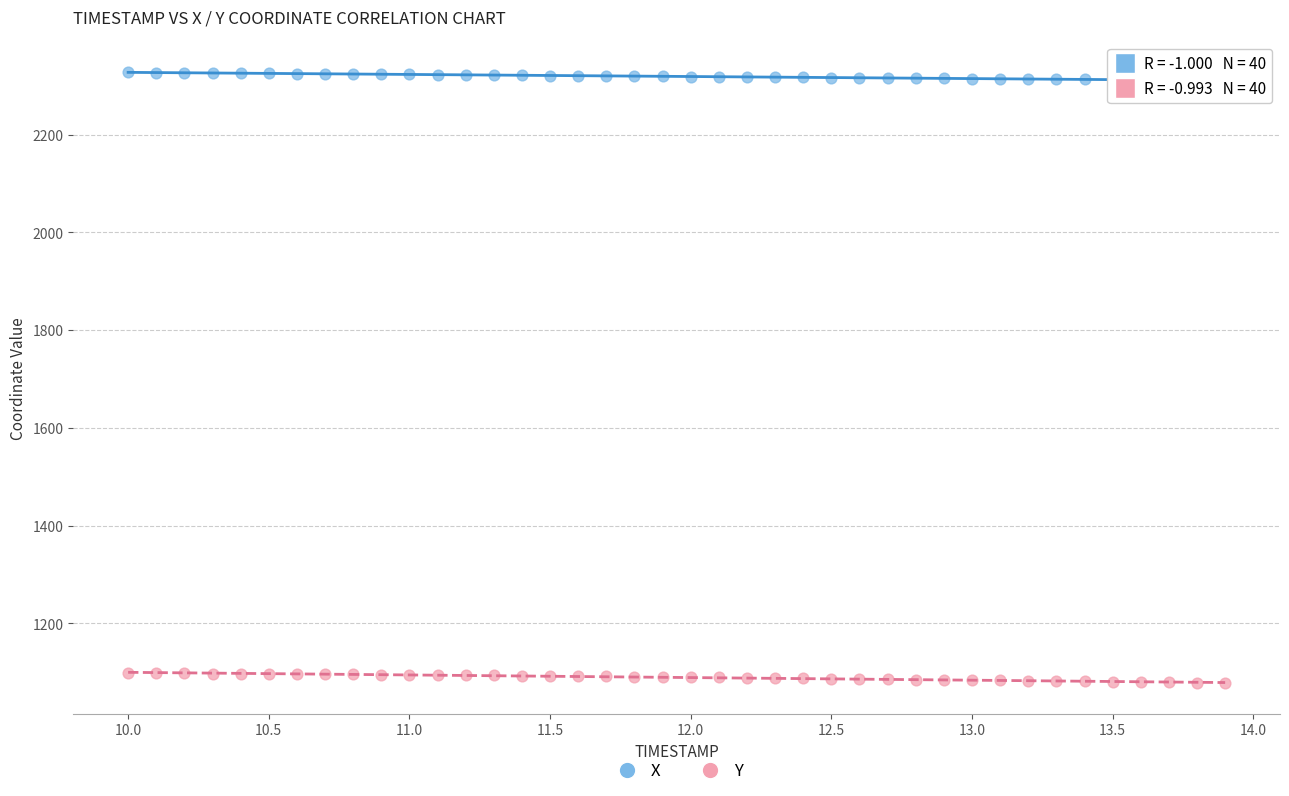

Which series contains the lowest Y value?

Y